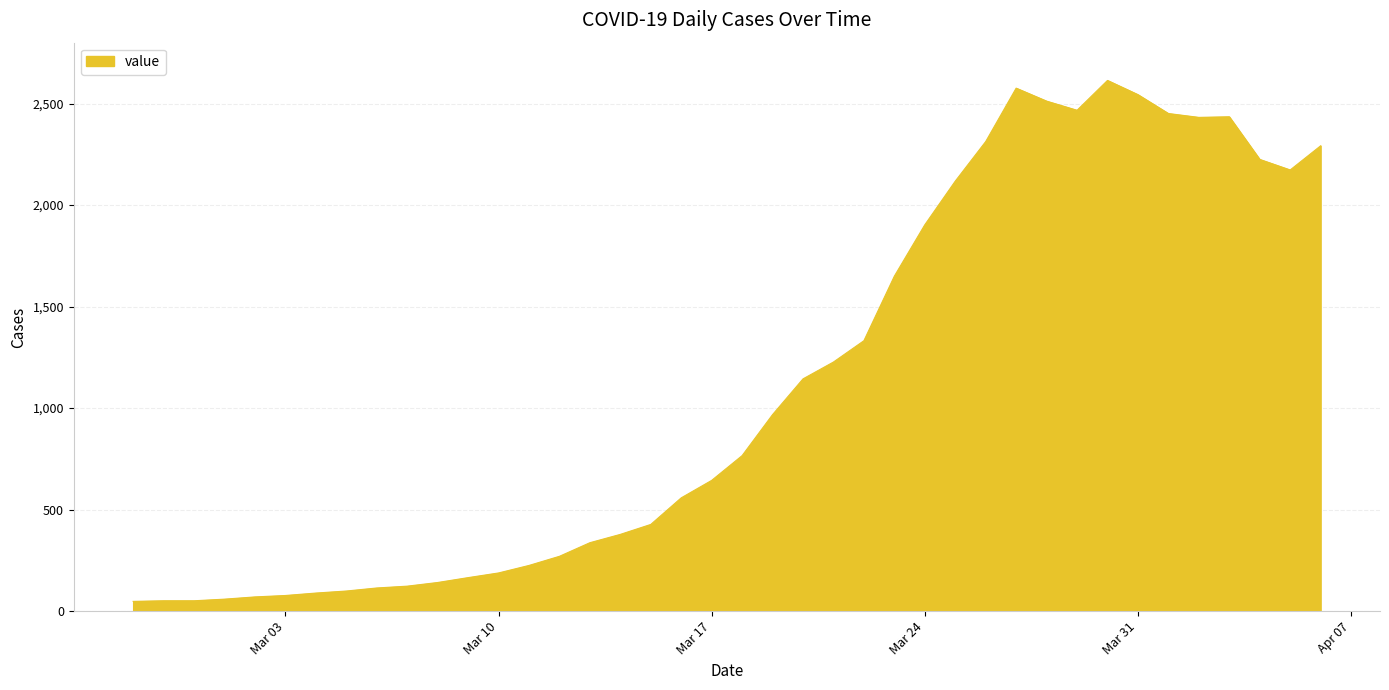

What is the greatest value displayed?

2614